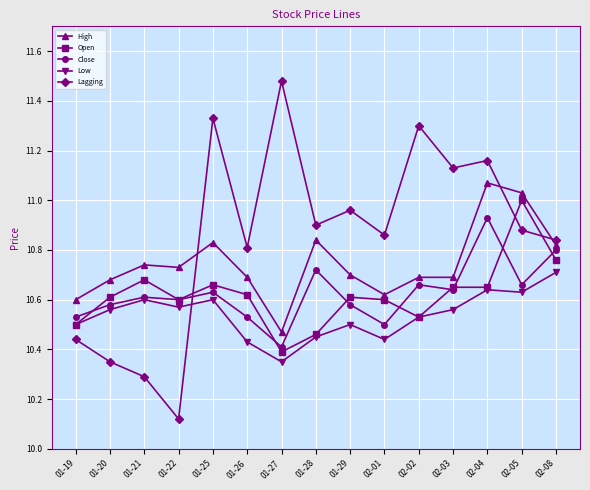

Where is the first local minimum for Lagging?

01-22